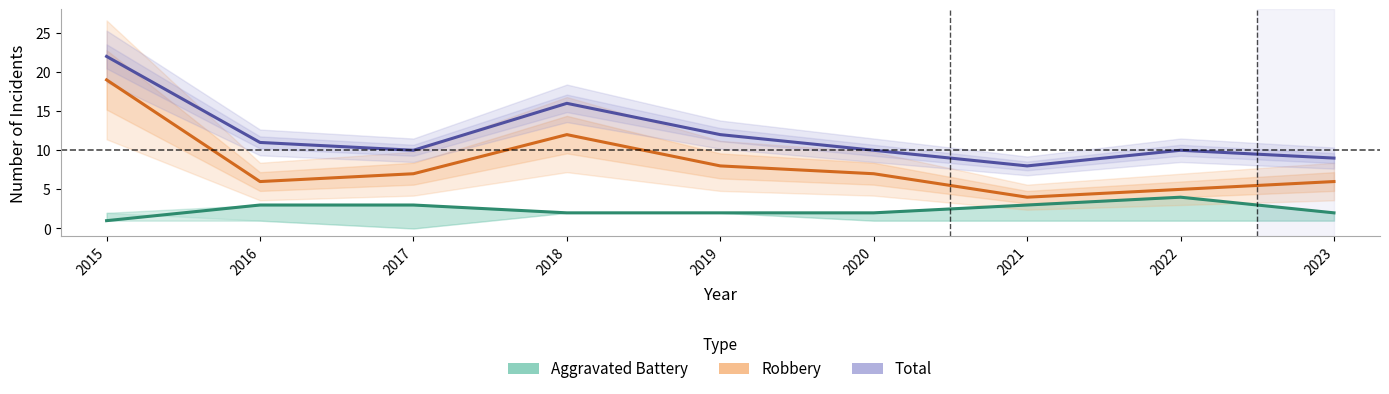

Which category has the lowest value in the Total series?

2021